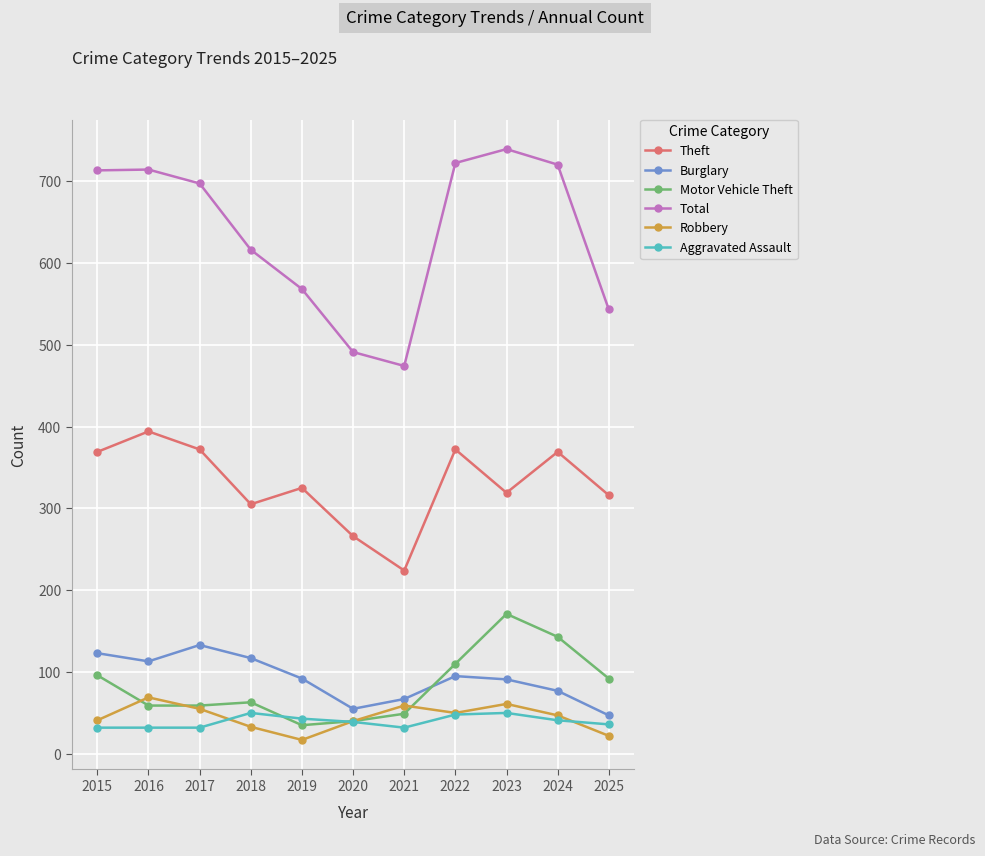

True or false: Robbery has more than 2 points higher than both neighbors.

True